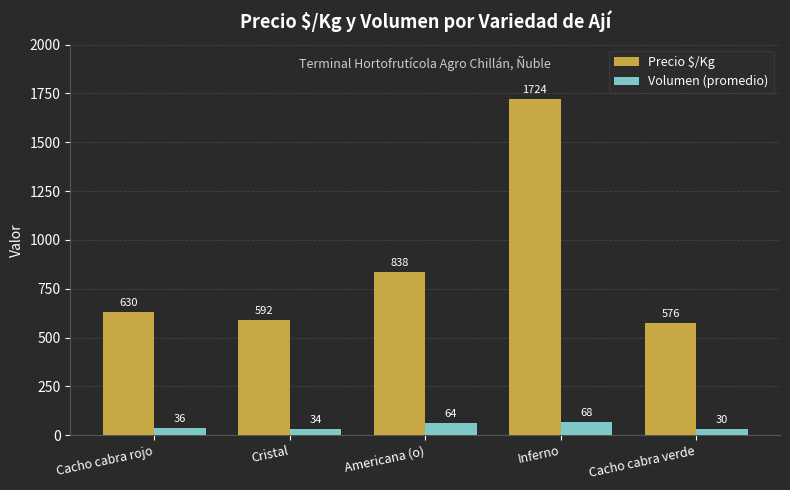

Where is Volumen (promedio) nearest to the value 49?

Cacho cabra rojo